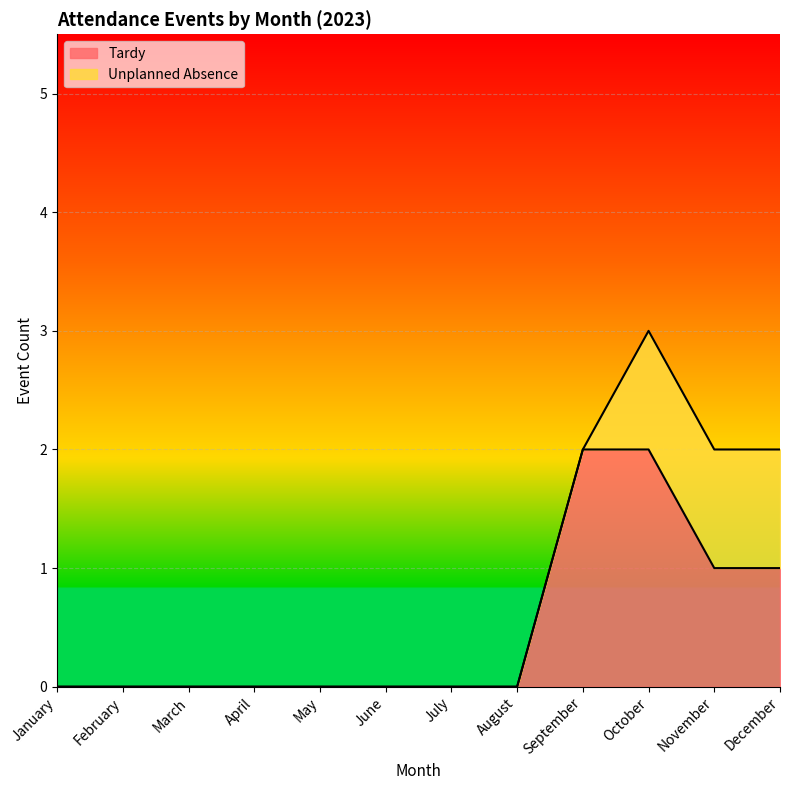

Between February and June, which is larger?

February